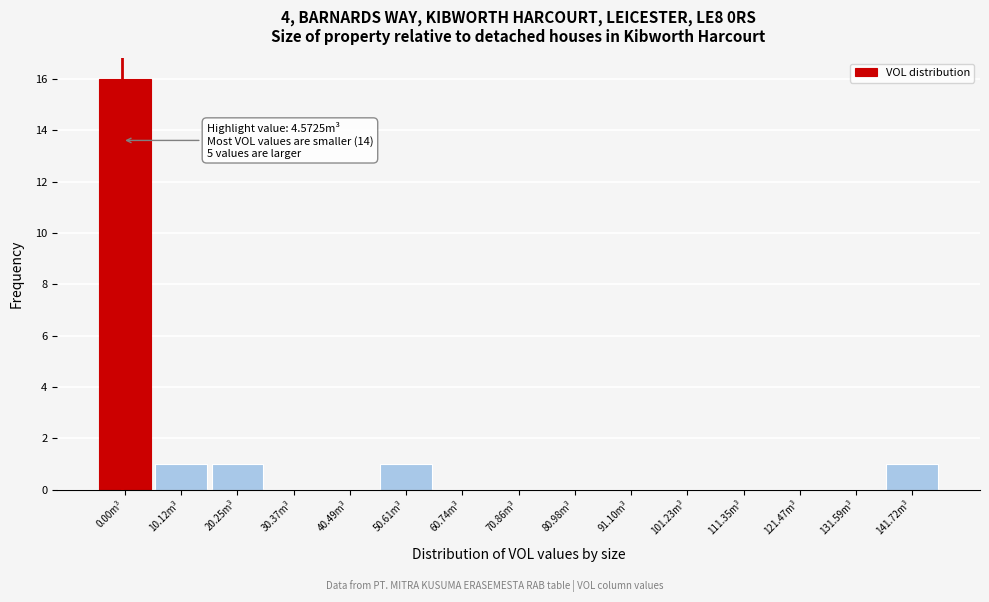

Reading left to right, extract all data points from this chart.

0.00m³=16	10.12m³=1	20.25m³=1	30.37m³=0	40.49m³=0	50.61m³=1	60.74m³=0	70.86m³=0	80.98m³=0	91.10m³=0	101.23m³=0	111.35m³=0	121.47m³=0	131.59m³=0	141.72m³=1